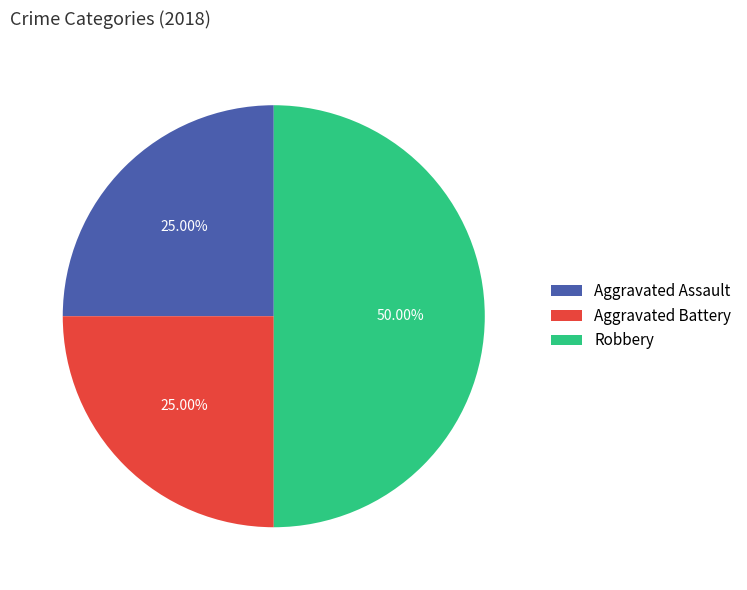

Count the number of slices in the pie.

3